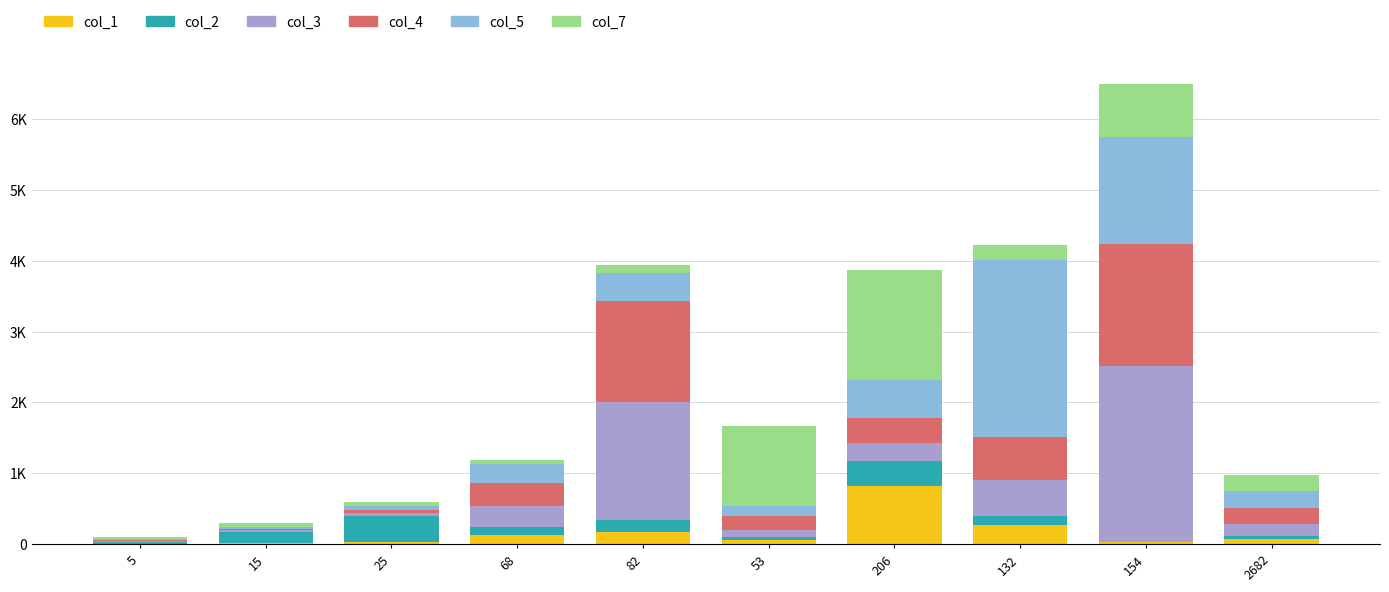

Which has a higher value, 15 or 2682?

2682